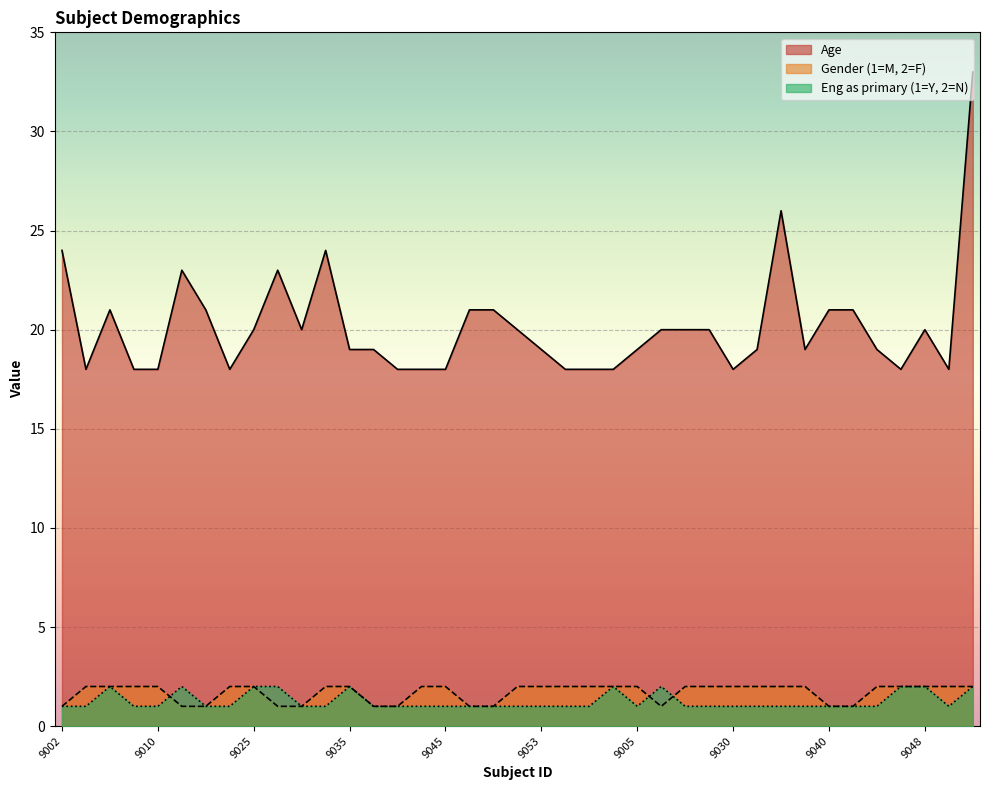

What is the difference between the highest and lowest values at 9048?

18